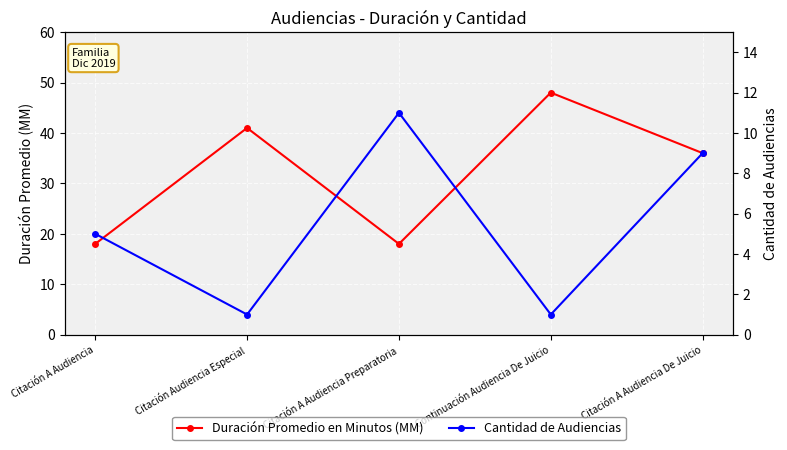

Rank the categories by Duración Promedio en Minutos (MM) value from highest to lowest.

Continuación Audiencia De Juicio, Citación Audiencia Especial, Citación A Audiencia De Juicio, Citación A Audiencia, Citación A Audiencia Preparatoria